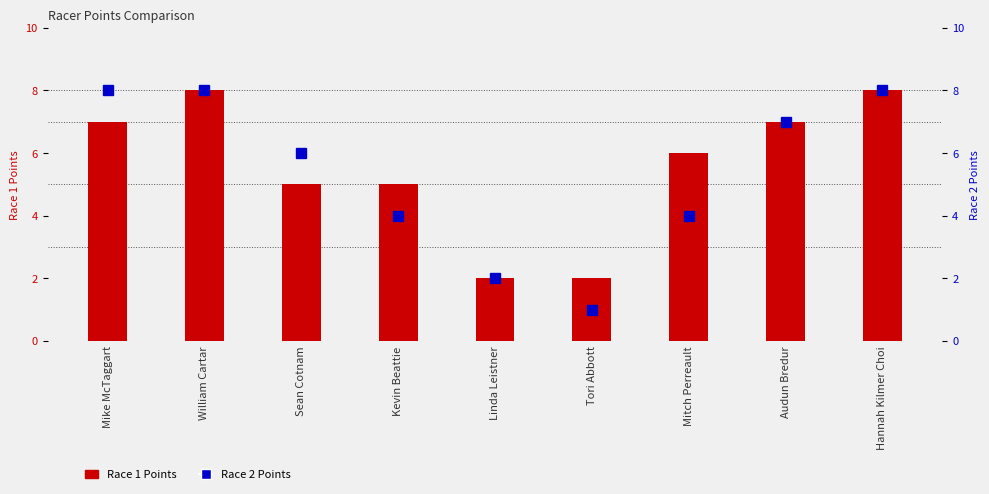

The value of Race 2 Points at Hannah Kilmer Choi is 12. True or false?

False